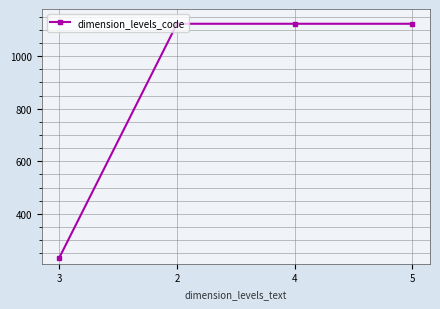

What is the greatest value displayed?

1123